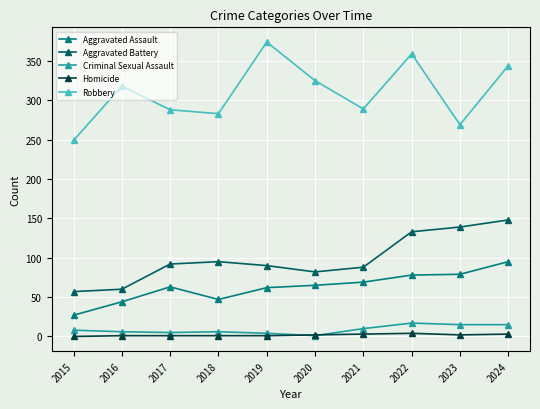

What is the approximate value of Homicide at 2020?

2